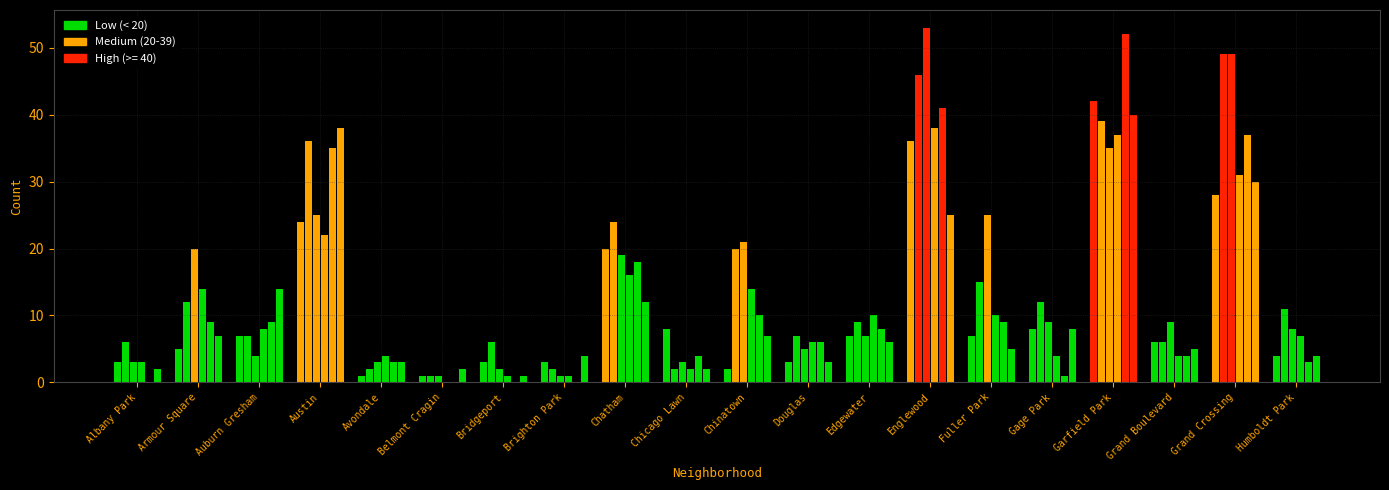

What is the label of the 2nd bar from the left?

Armour Square